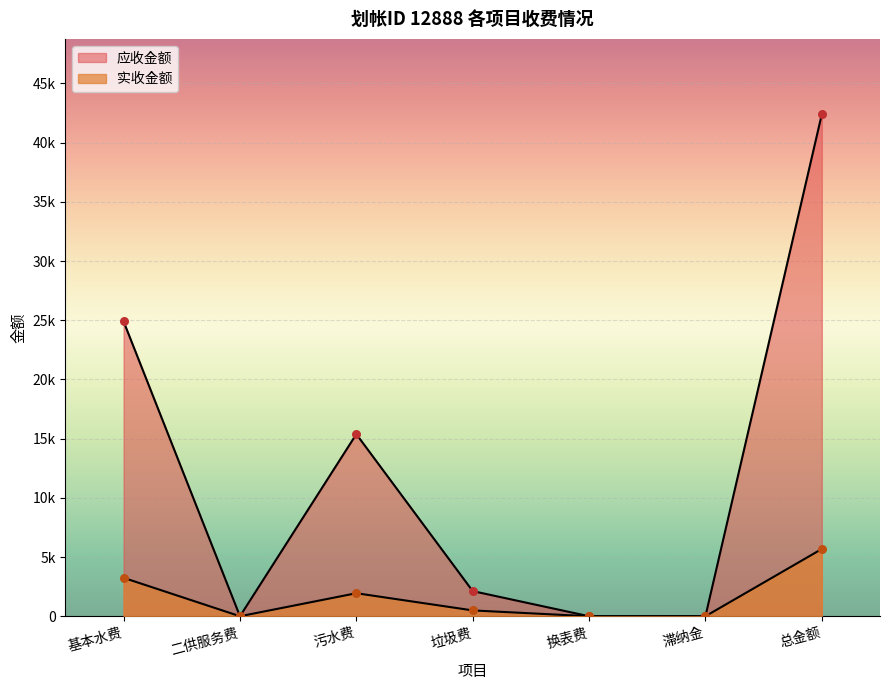

Which series reaches the minimum Y coordinate?

实收金额